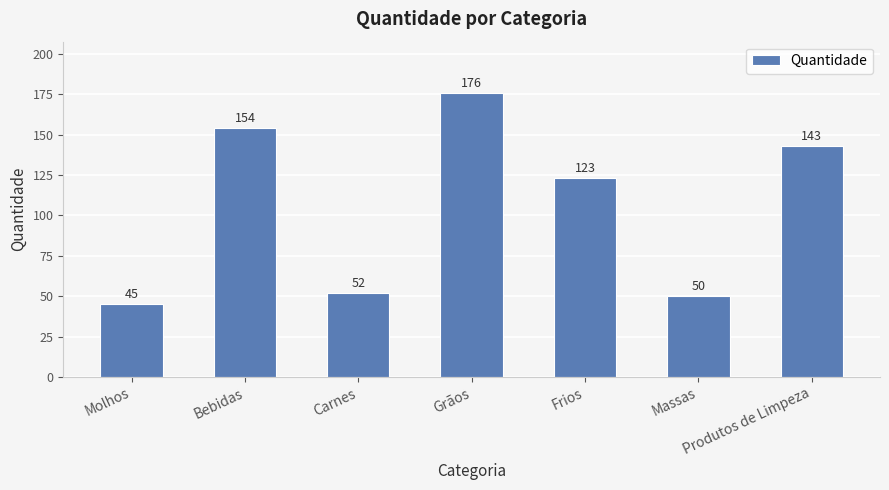

What is the difference between the values at Grãos and Bebidas?

22